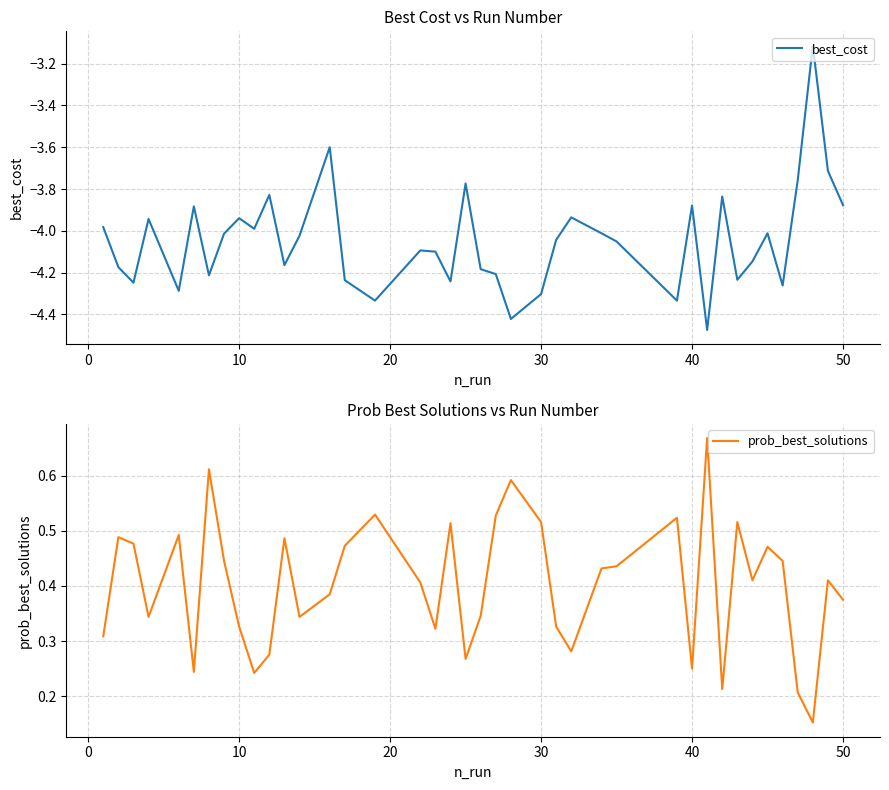

Which series changed the most between 10 and 40?

best_cost